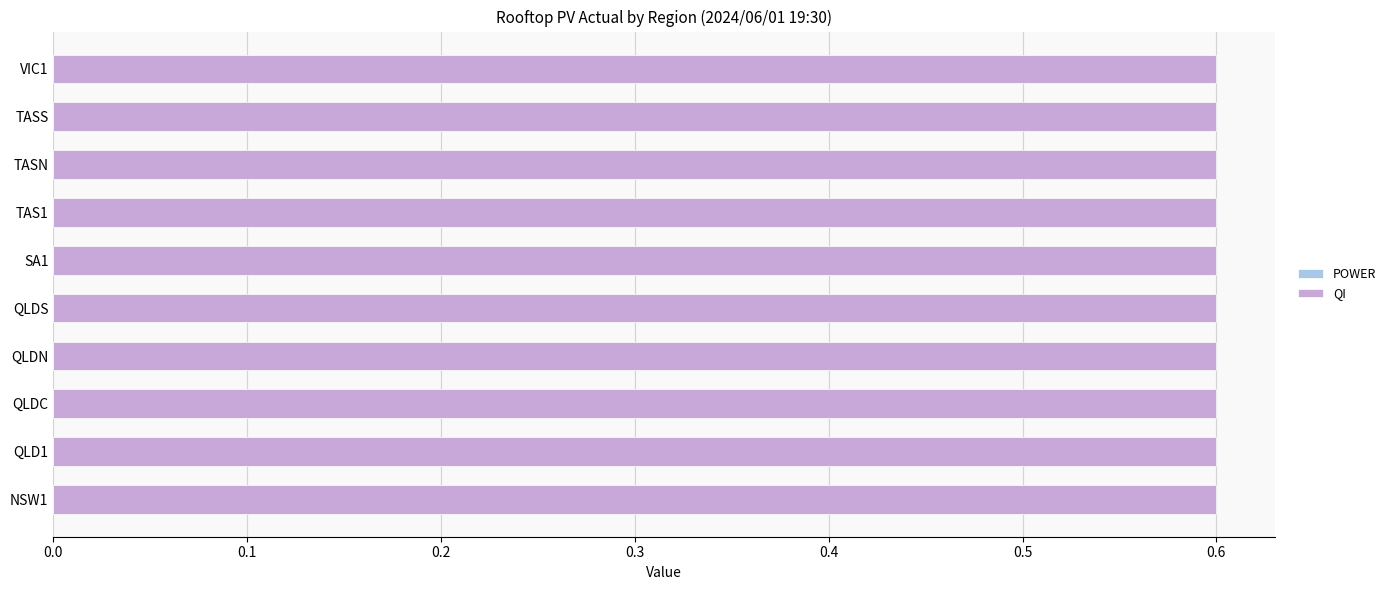

Is the value of QI at TASS greater than the value of POWER at QLDC?

Yes